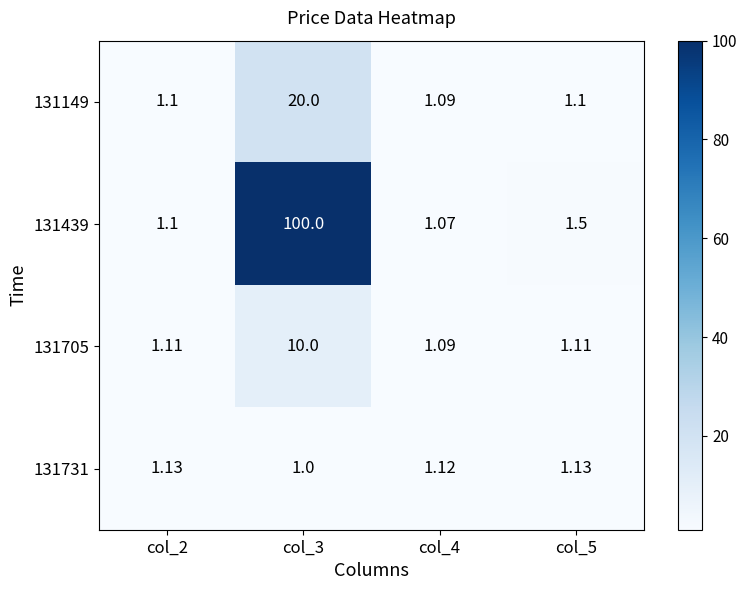

Is the value of 131439 at col_4 greater than the value of 131705 at col_5?

No